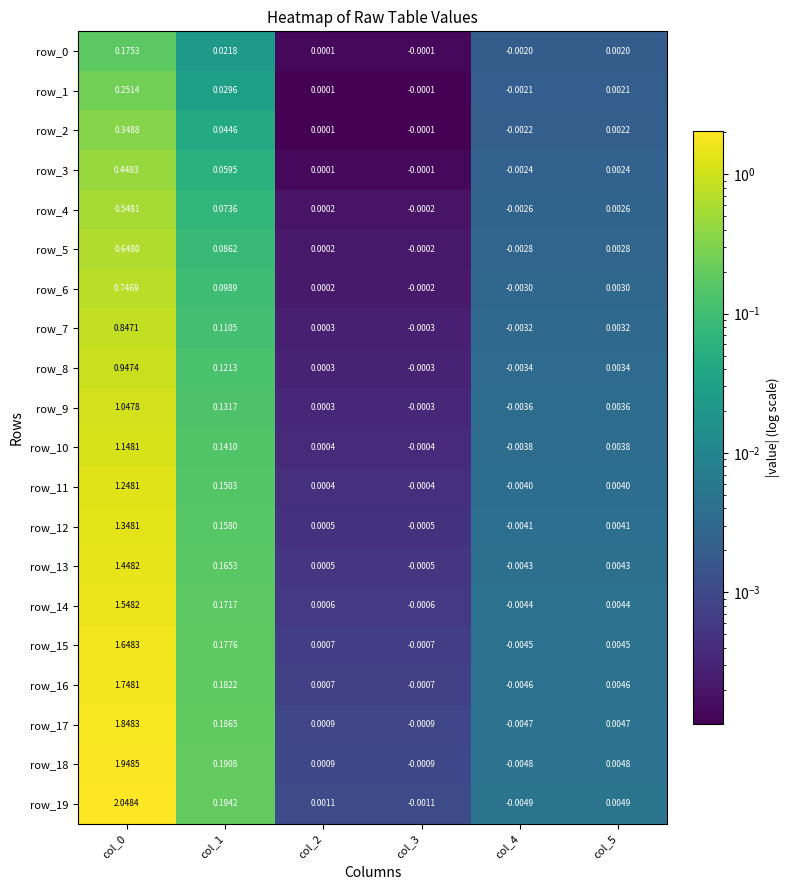

Count the number of data series in this chart.

20